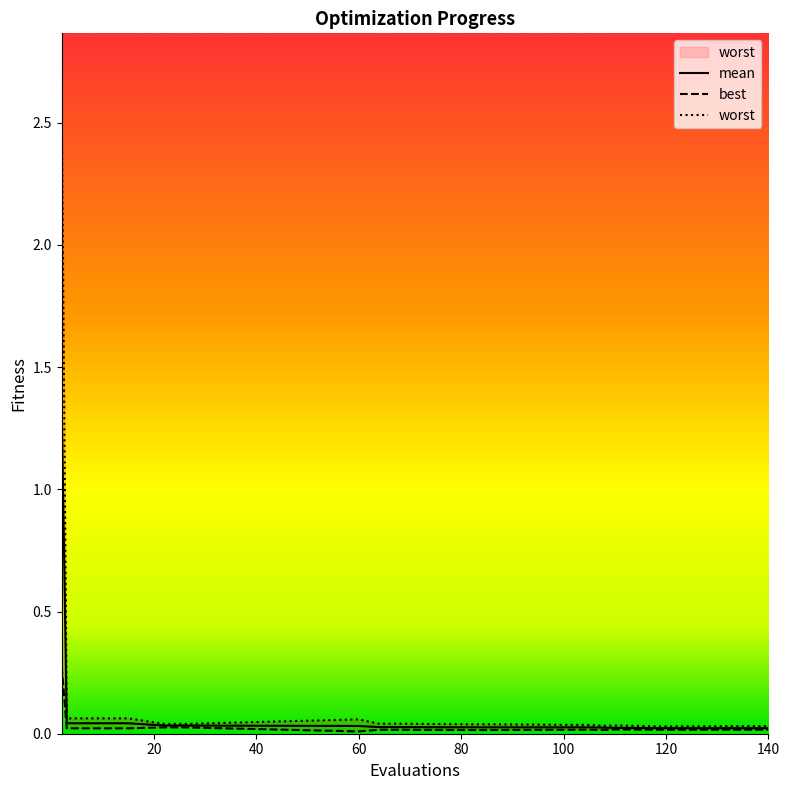

Which series changed the most between 22 and 136?

mean